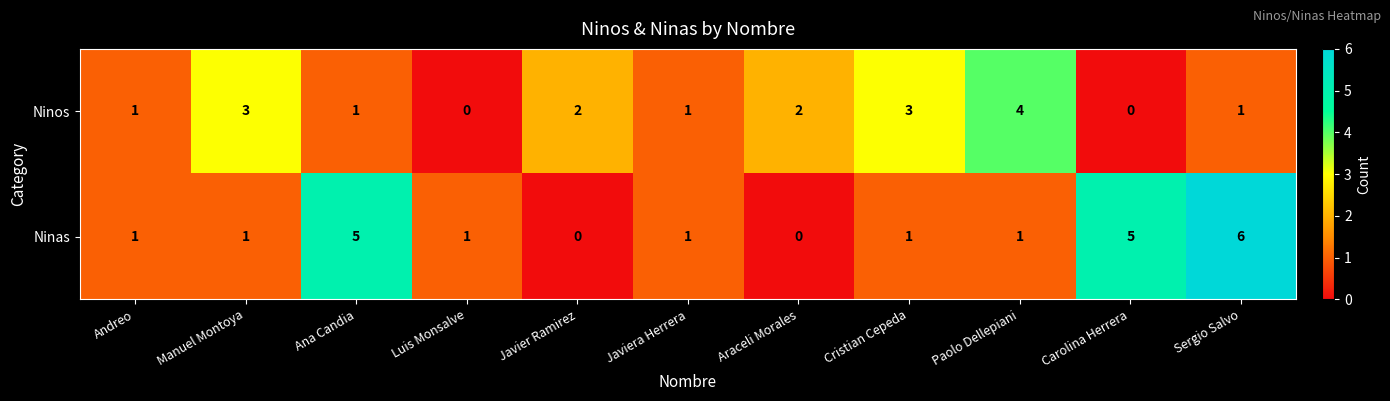

Which series has the largest total across all categories?

Ninas